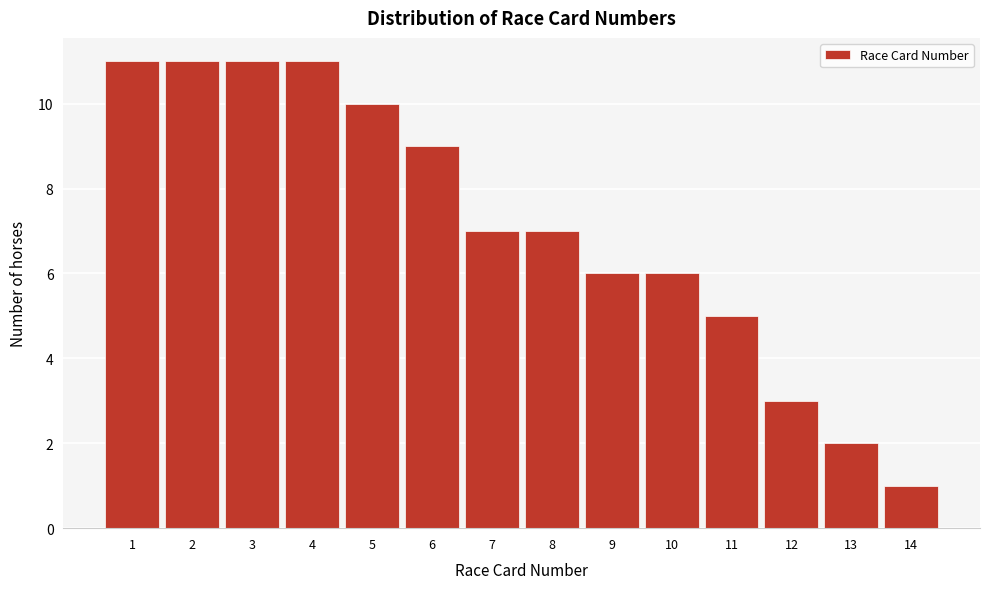

Reading left to right, list all the values displayed in this chart.

11	11	11	11	10	9	7	7	6	6	5	3	2	1